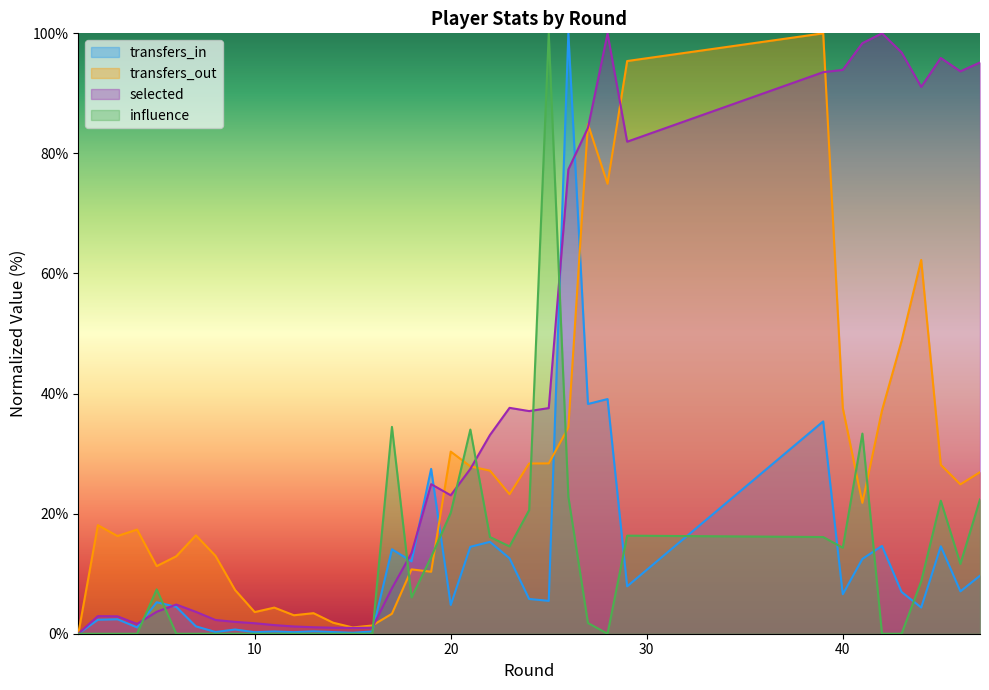

Where is the first local minimum for selected?

4